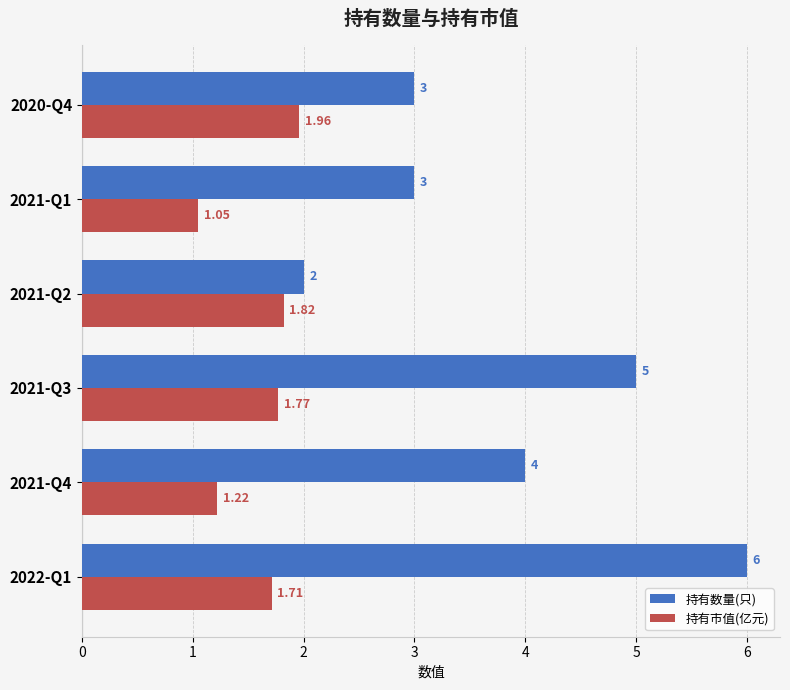

What is the difference between the 持有数量(只) values at 2021-Q2 and 2021-Q4?

2.0